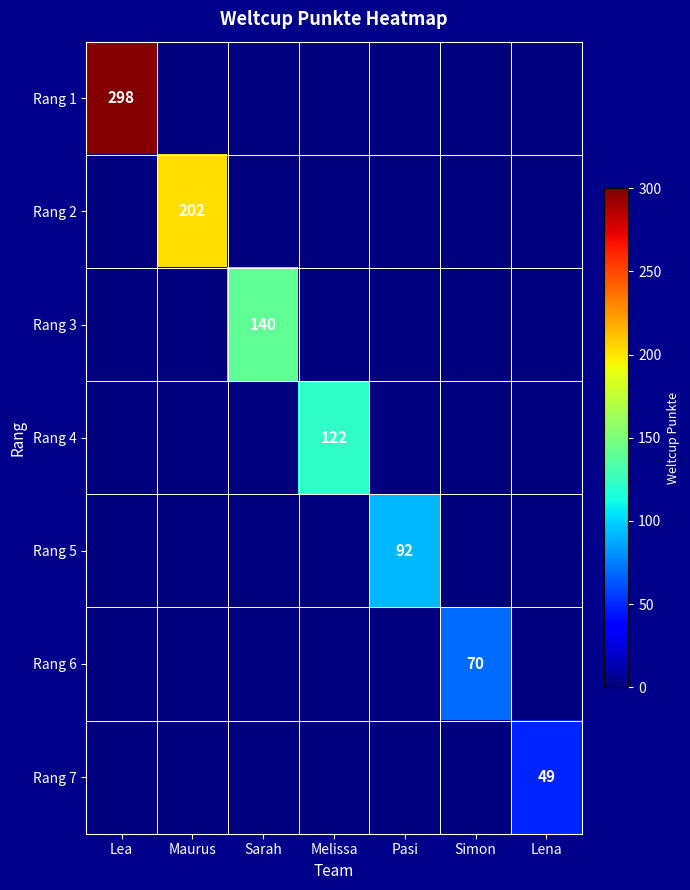

True or false: Rang 3 has a value of 54 at Sarah.

False